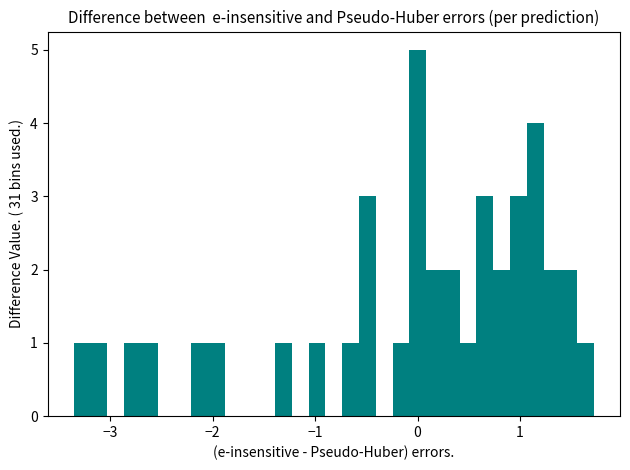

Read against the x-axis, roughly where is the centre of the tallest bar?

0.0